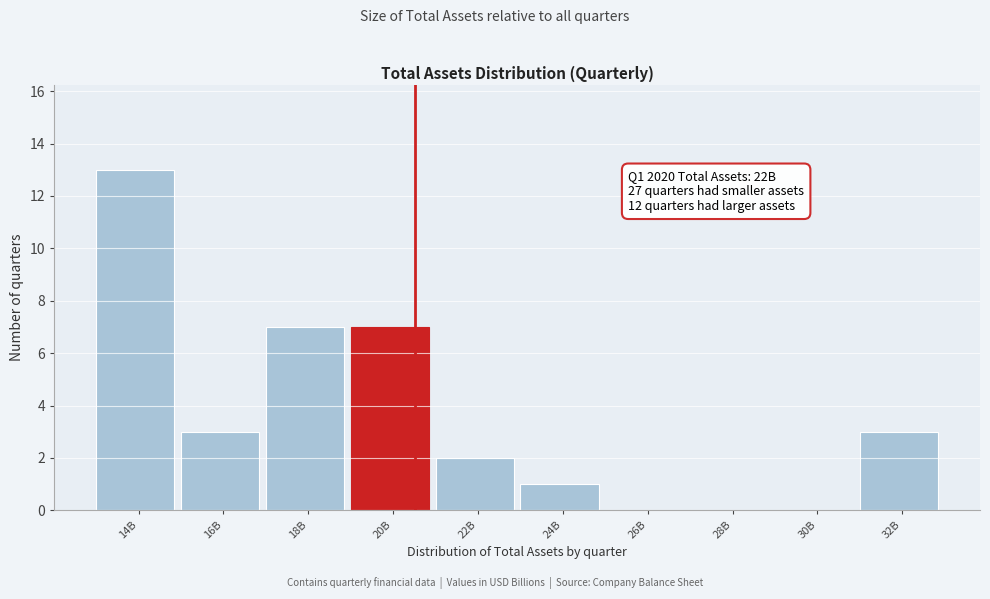

Reading right to left, transcribe all the data shown in this chart.

32B=3	30B=0	28B=0	26B=0	24B=1	22B=2	20B=7	18B=7	16B=3	14B=13